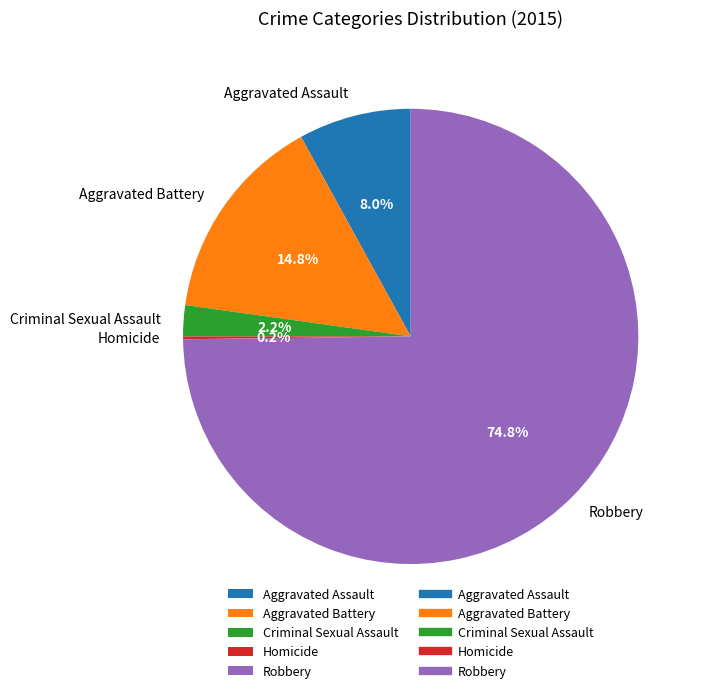

To the nearest percent, what is the combined percentage of Robbery and Aggravated Battery?

90%